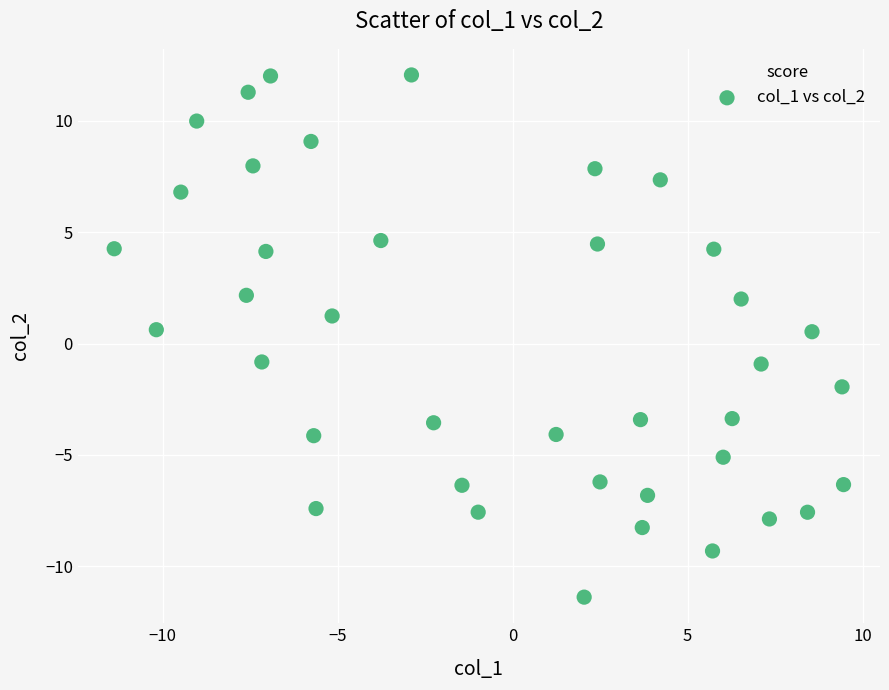

What is the range of X values (max minus min)?

20.8